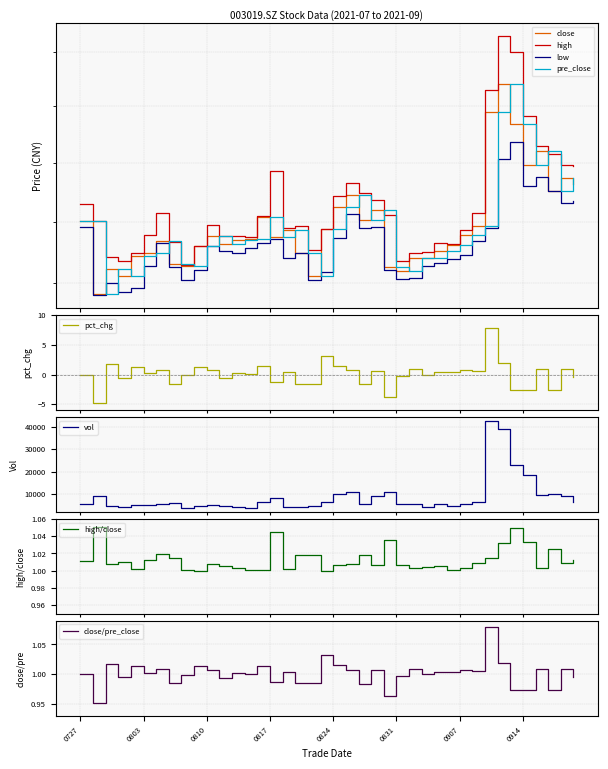

What is the difference between the maximum and second lowest values in the low series?

2.5